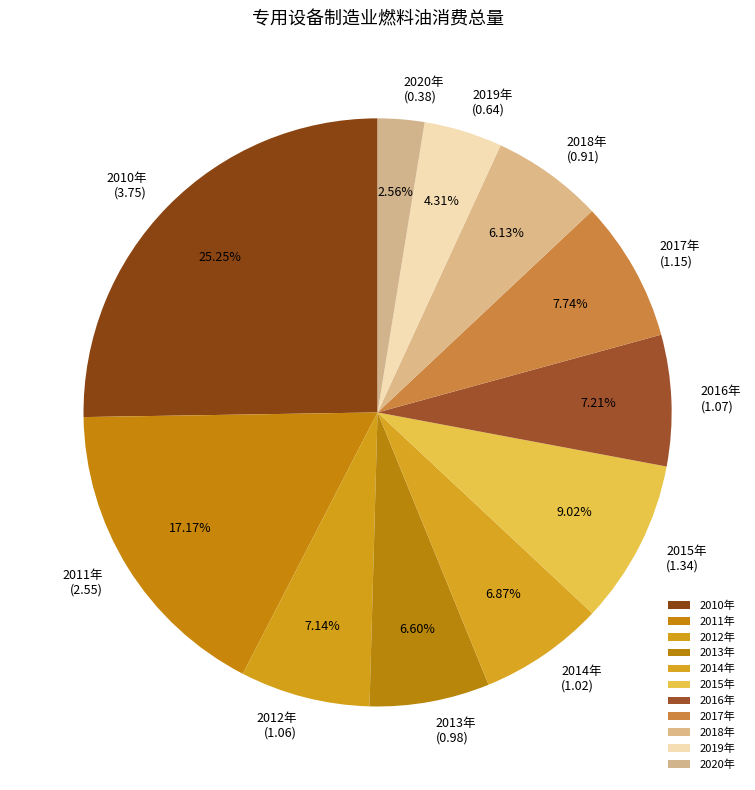

Count the number of slices in the pie.

11